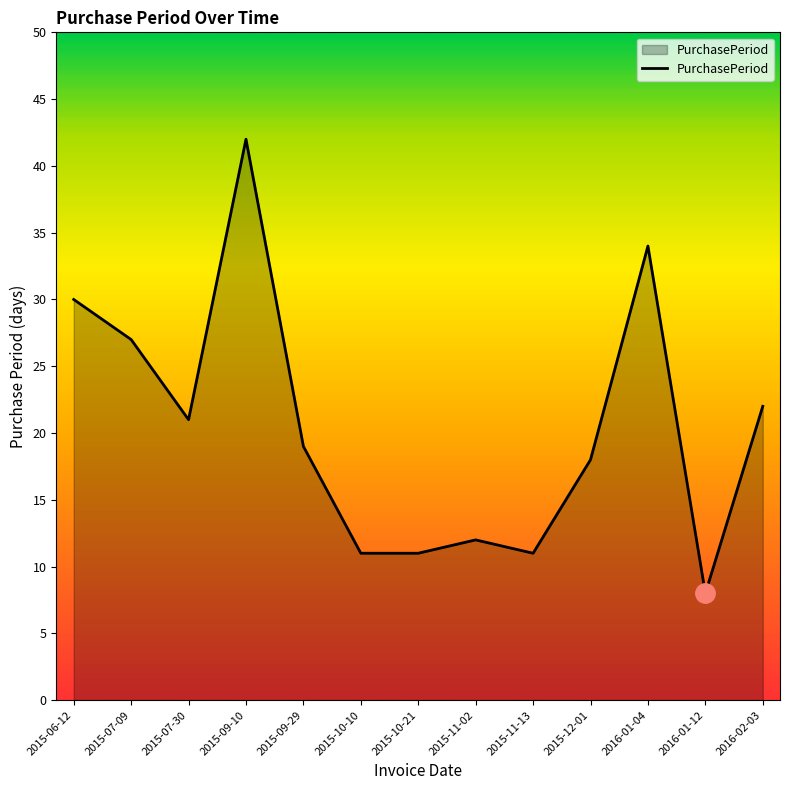

What is the difference between the maximum and minimum values?

34